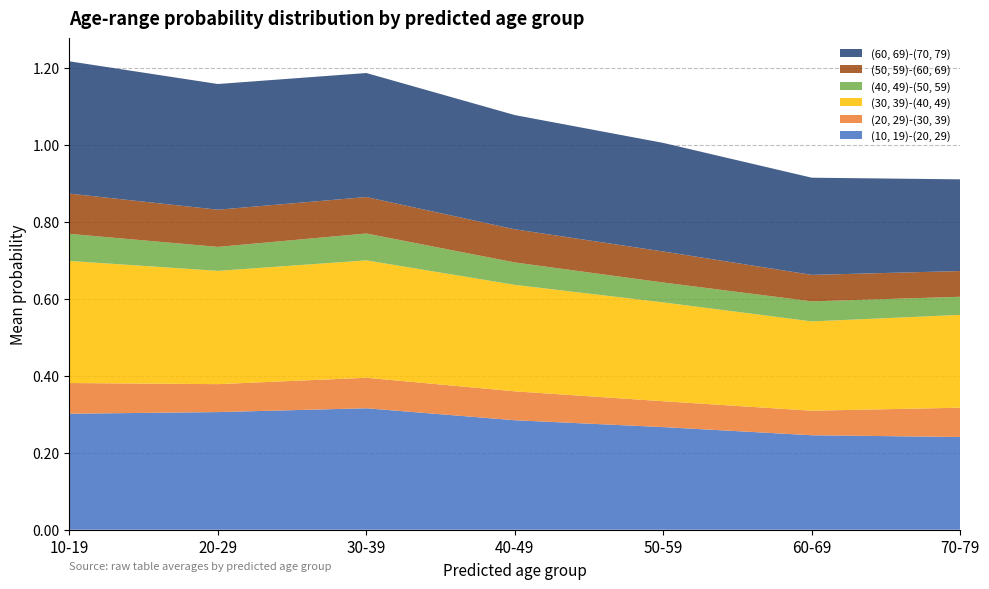

Reading left to right, list all the values displayed in this chart.

(10, 19)-(20, 29): 10-19=0.3	20-29=0.3	30-39=0.3	40-49=0.3	50-59=0.3	60-69=0.2	70-79=0.2
(20, 29)-(30, 39): 10-19=0.1	20-29=0.1	30-39=0.1	40-49=0.1	50-59=0.1	60-69=0.1	70-79=0.1
(30, 39)-(40, 49): 10-19=0.3	20-29=0.3	30-39=0.3	40-49=0.3	50-59=0.3	60-69=0.2	70-79=0.2
(40, 49)-(50, 59): 10-19=0.1	20-29=0.1	30-39=0.1	40-49=0.1	50-59=0.1	60-69=0.1	70-79=0.0
(50, 59)-(60, 69): 10-19=0.1	20-29=0.1	30-39=0.1	40-49=0.1	50-59=0.1	60-69=0.1	70-79=0.1
(60, 69)-(70, 79): 10-19=0.3	20-29=0.3	30-39=0.3	40-49=0.3	50-59=0.3	60-69=0.3	70-79=0.2